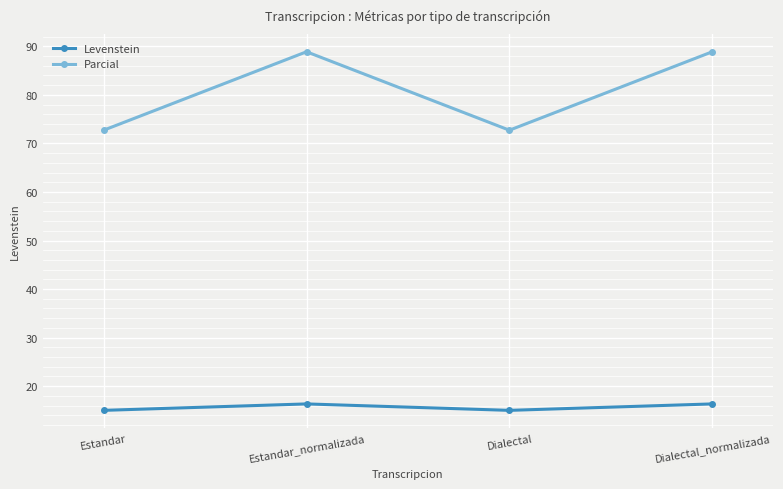

At which label does Levenstein first exceed 16?

Estandar_normalizada